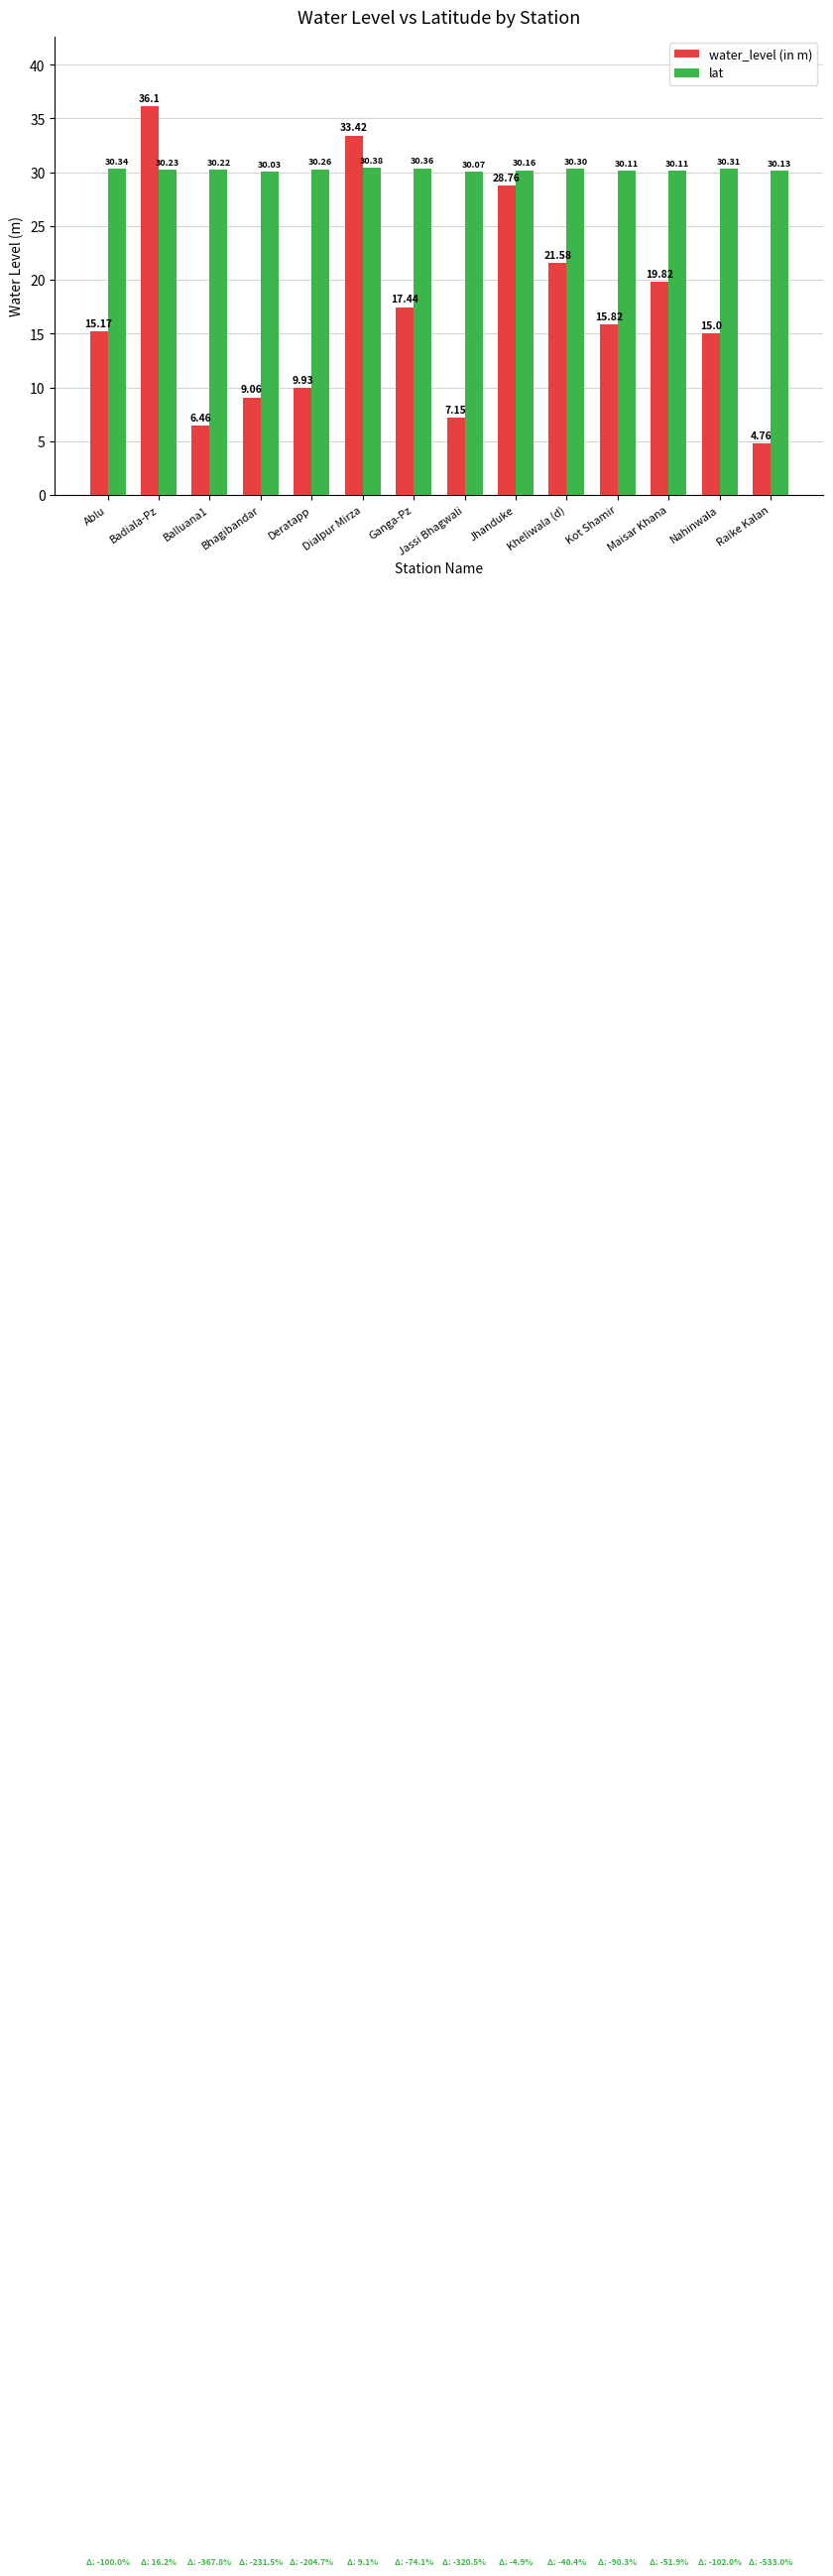

What are all the series names shown in the legend?

water_level (in m), lat